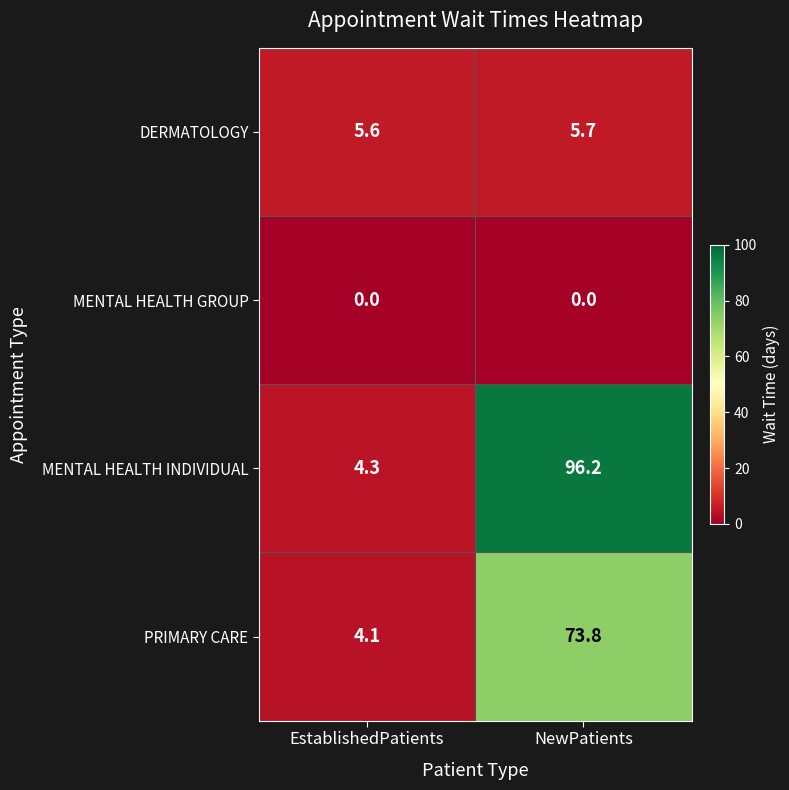

Where does the MENTAL HEALTH INDIVIDUAL series first go above 96?

NewPatients